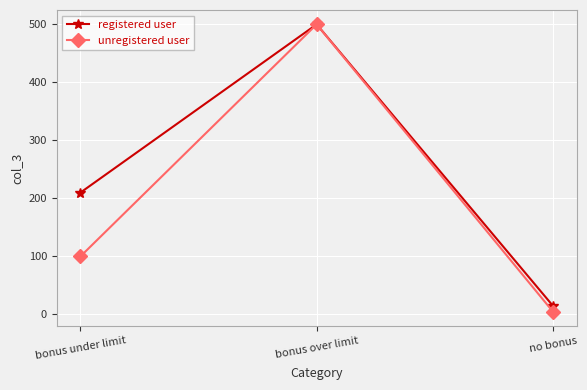

How many categories are shown in the chart?

3